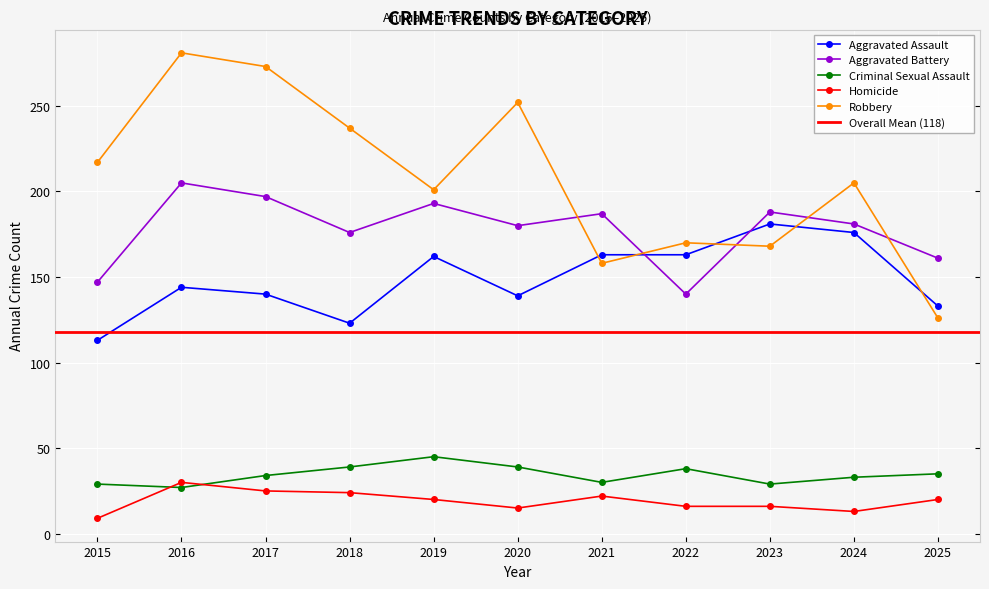

Reading left to right, extract all data points from this chart.

Aggravated Assault: 113	144	140	123	162	139	163	163	181	176	133
Aggravated Battery: 147	205	197	176	193	180	187	140	188	181	161
Criminal Sexual Assault: 29	27	34	39	45	39	30	38	29	33	35
Homicide: 9	30	25	24	20	15	22	16	16	13	20
Robbery: 217	281	273	237	201	252	158	170	168	205	126